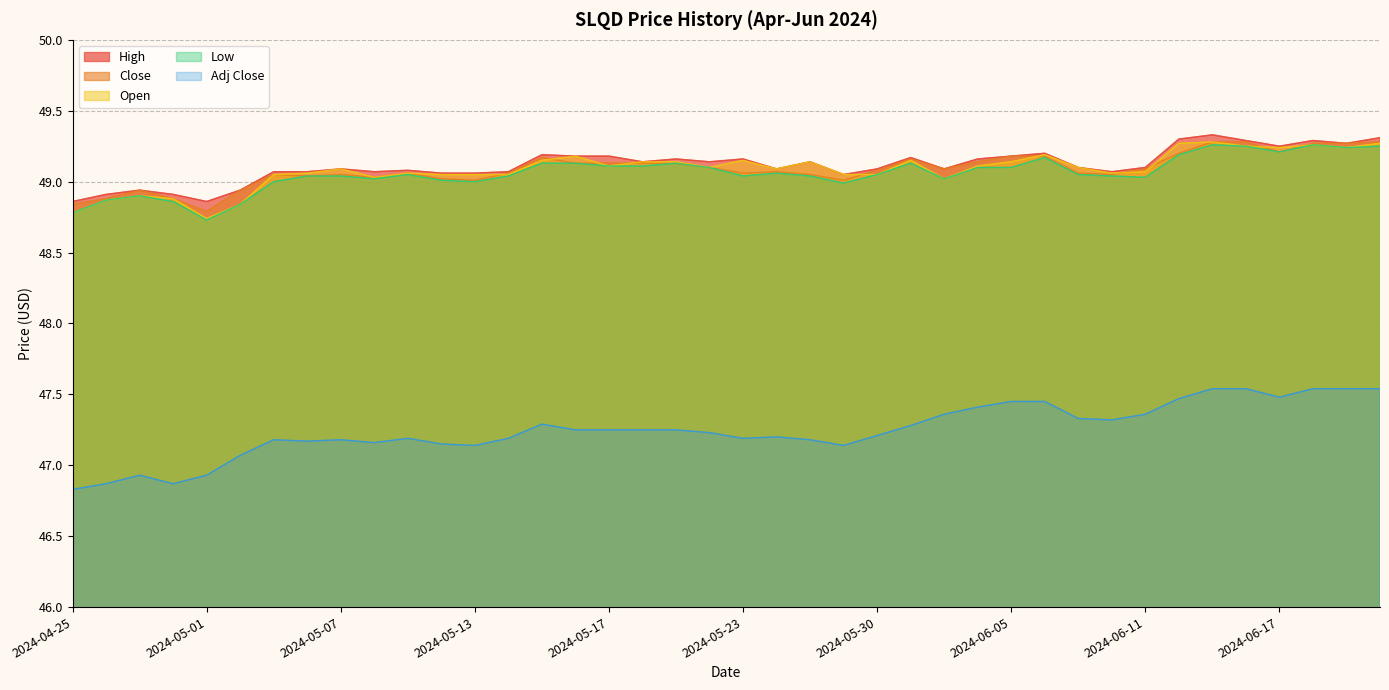

Where do Open and Close first cross each other?

2024-05-13 and 2024-05-14